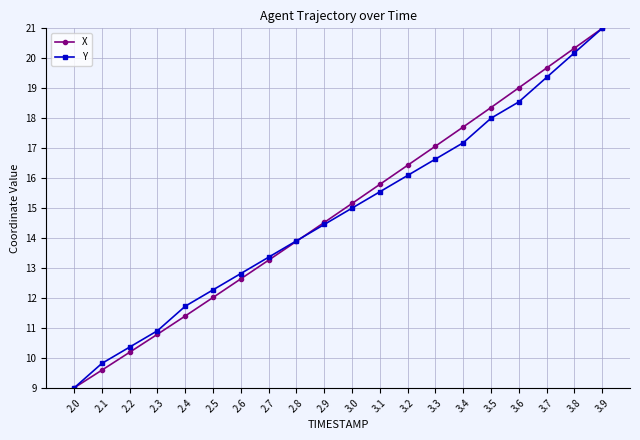

How many values in the Y series are below 14?

9